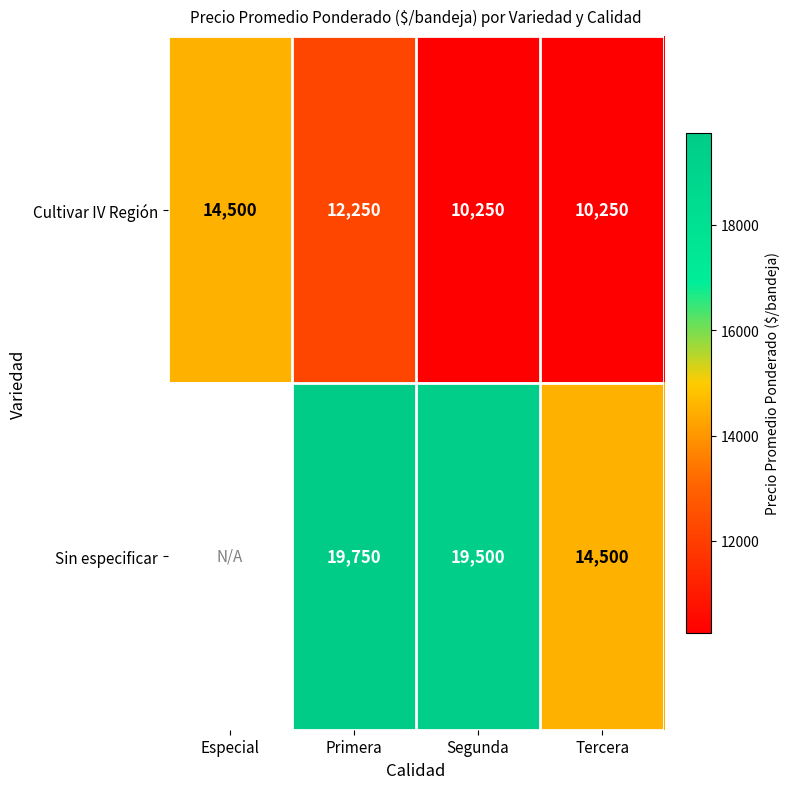

What is the highest value of the Cultivar IV Región series?

14500